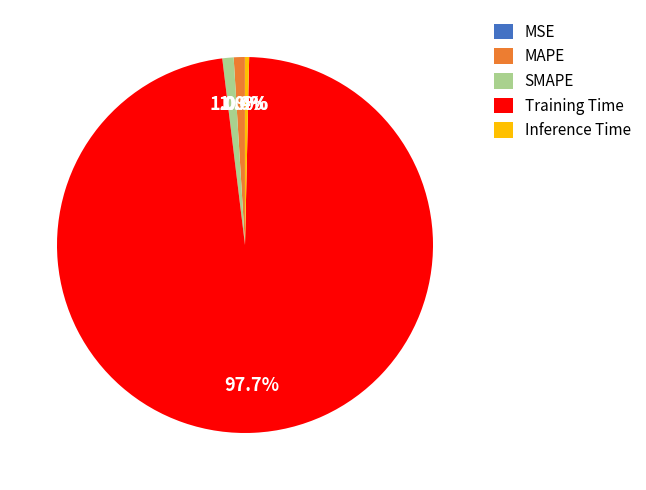

Is the sum of SMAPE and Training Time greater than half?

Yes